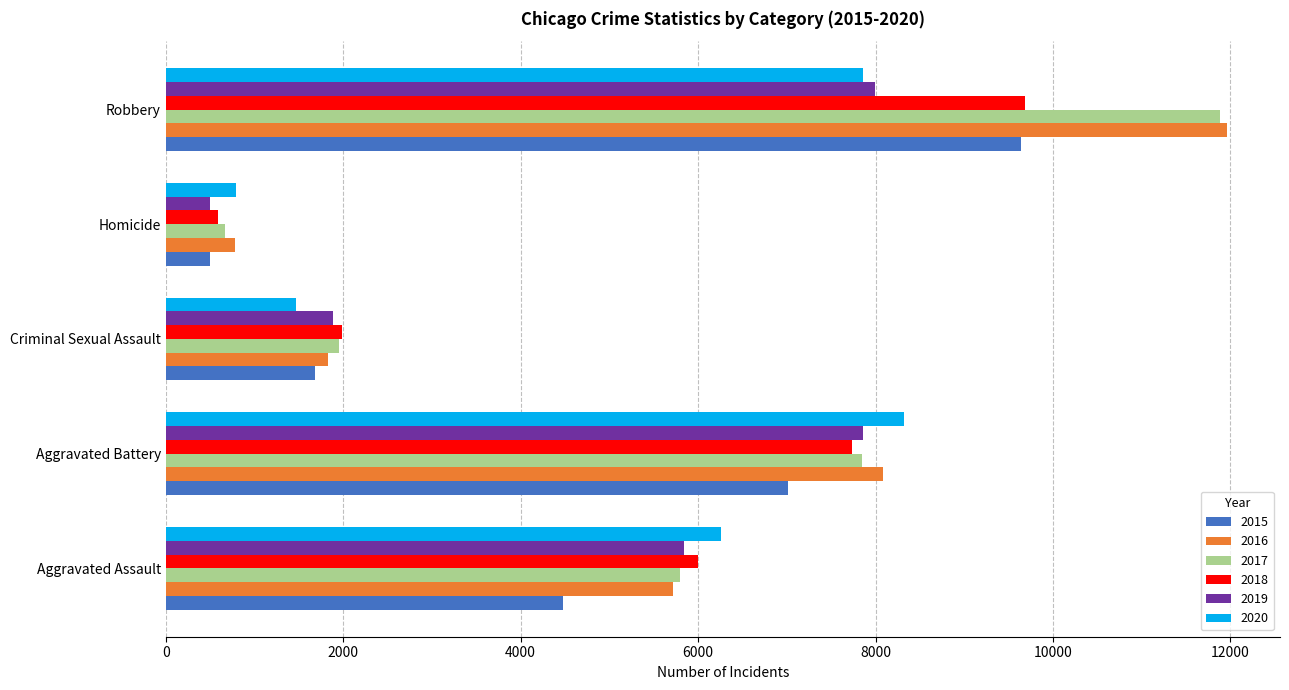

Is the value of 2020 at Criminal Sexual Assault greater than the value of 2018 at Robbery?

No